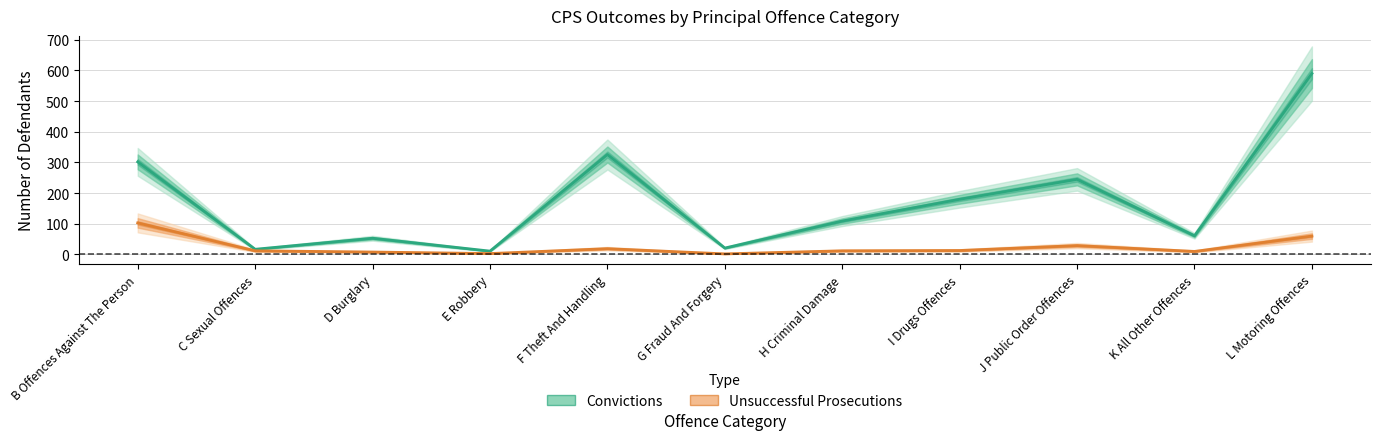

What is the label of the 2nd point from the right?

K All Other Offences